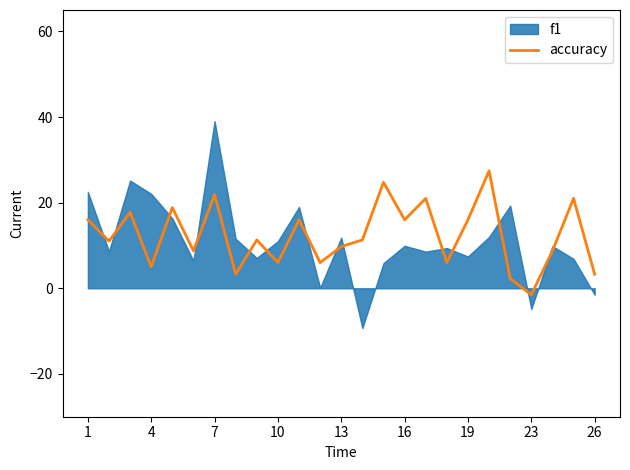

Reading left to right, what are all the values shown in this chart?

16.0	11.0	17.7	5.0	18.9	8.7	21.9	3.3	11.3	6.0	16.0	6.0	9.7	11.3	24.8	16.0	21.0	6.0	16.0	27.4	2.2	-1.5	8.7	21.0	3.3